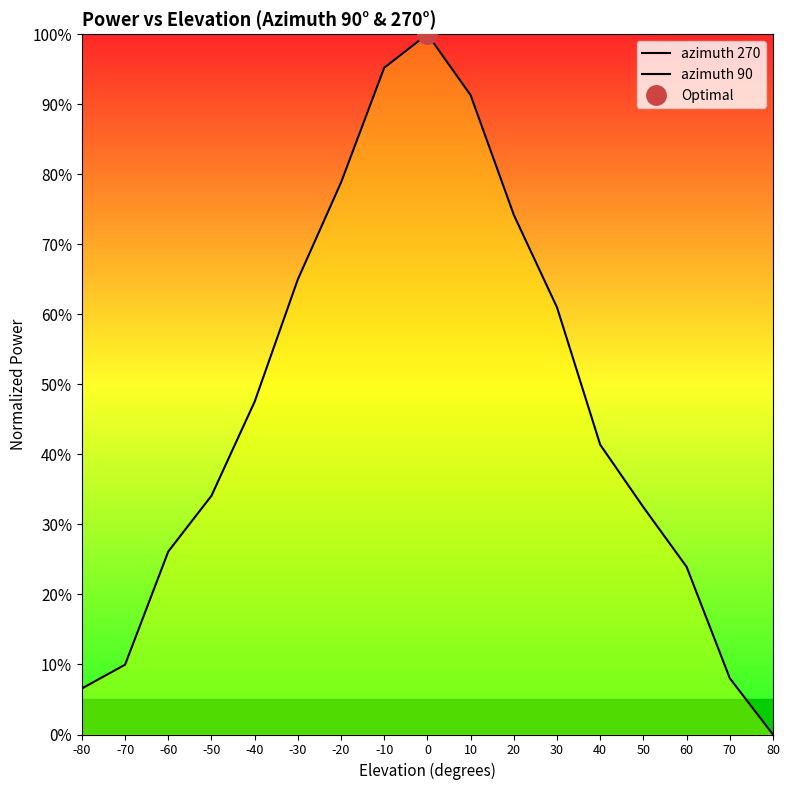

At which label is azimuth 90 closest to 49?

40